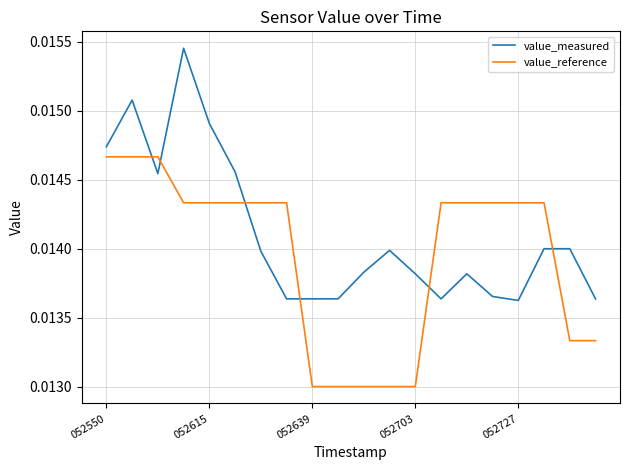

Rank the series by their average value, from lowest to highest.

value_reference, value_measured